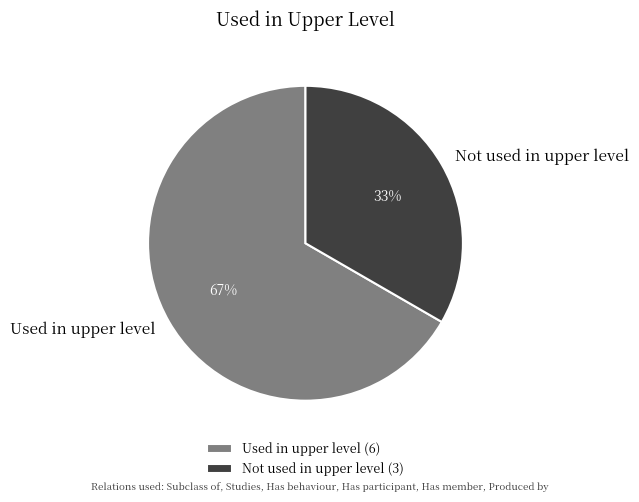

True or false: Not used in upper level accounts for 25% of the total.

False